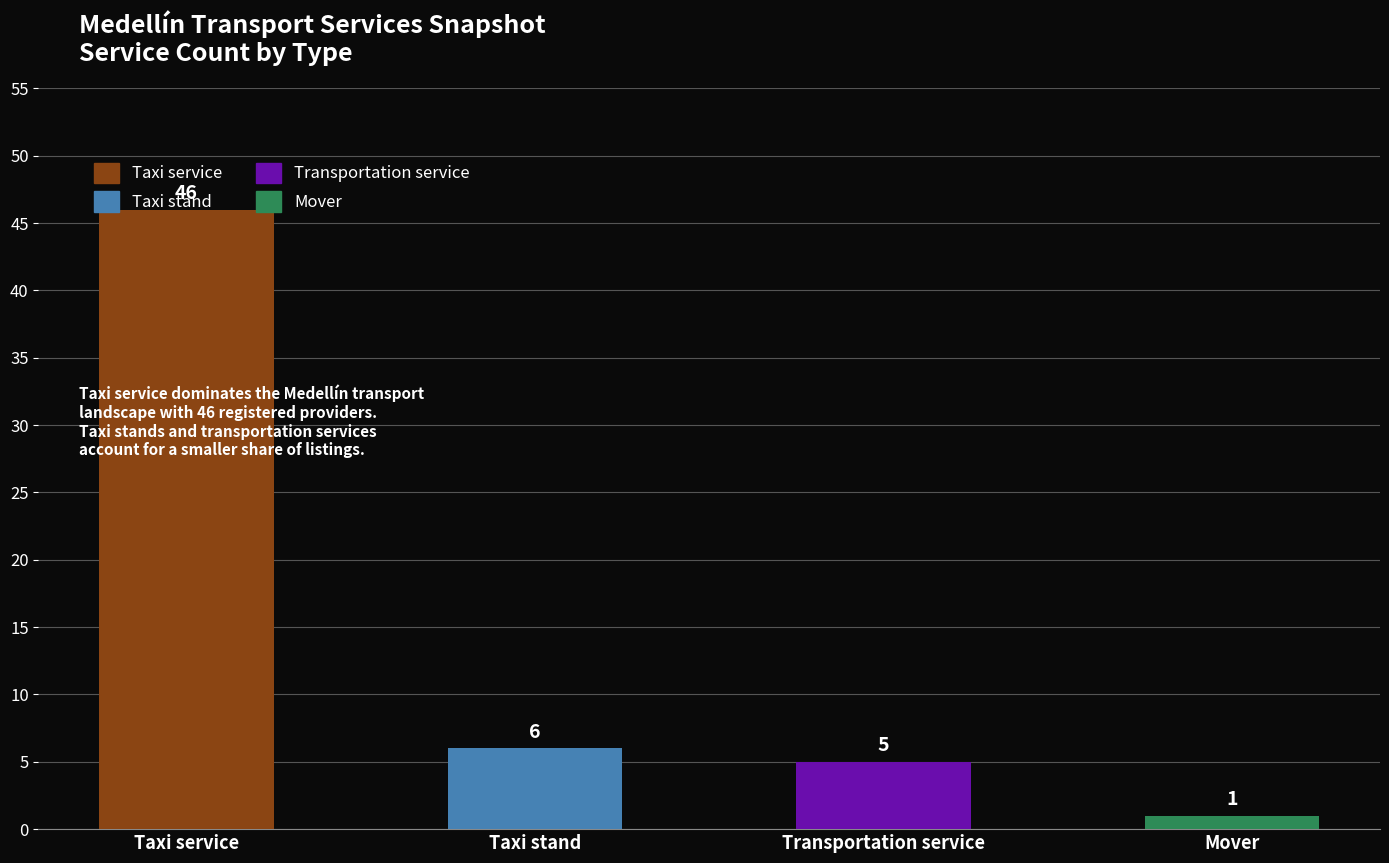

What is the difference between the maximum and second lowest values?

41